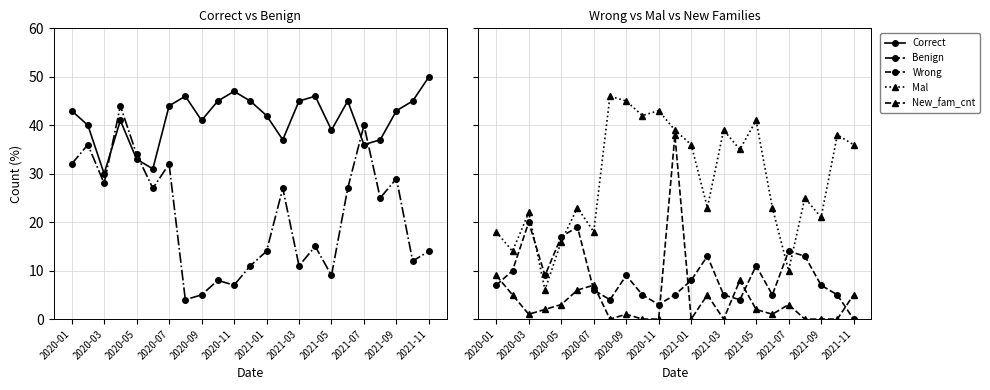

What is the average value of the New_fam_cnt series?

4